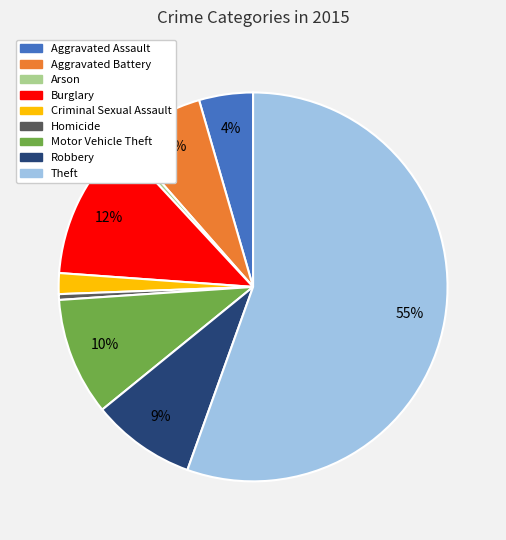

To the nearest percent, what is the combined percentage of Homicide and Aggravated Battery?

7%